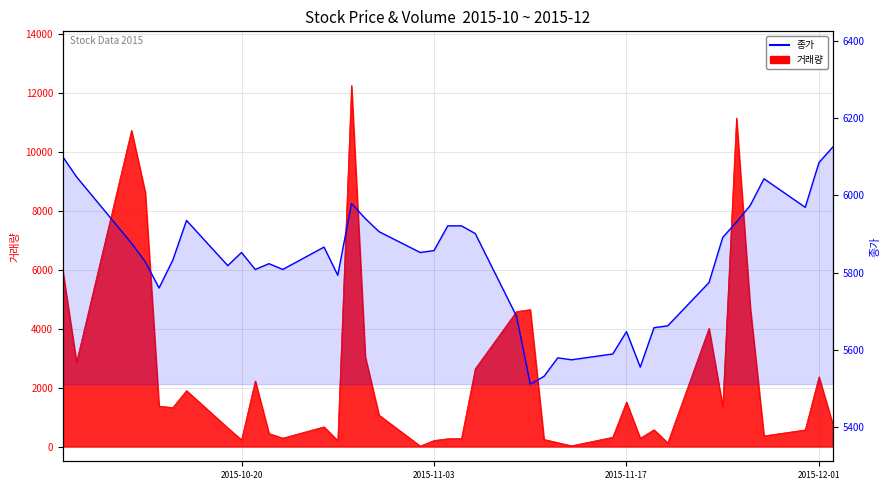

Reading right to left, extract all data points from this chart.

6125	6085	5969	6043	5974	5931	5891	5774	5662	5657	5555	5647	5589	5574	5579	5531	5511	5687	5901	5921	5921	5857	5852	5906	5940	5979	5793	5866	5808	5823	5808	5852	5818	5935	5832	5760	5828	5876	6048	6100